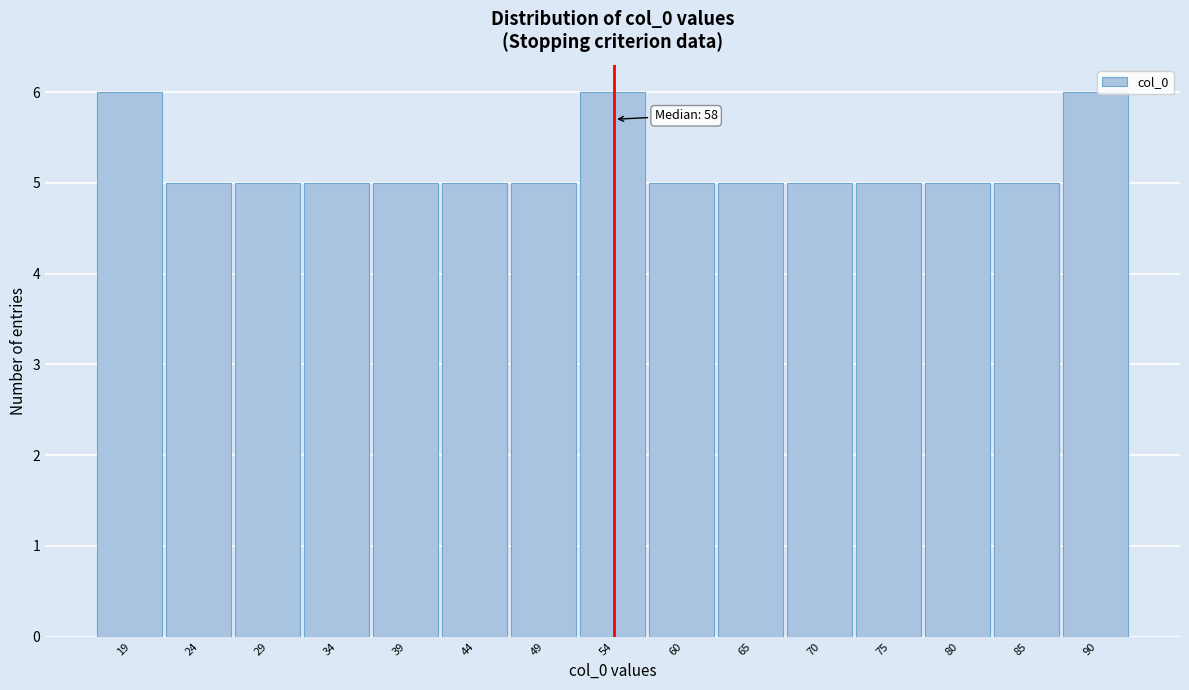

Reading left to right, transcribe all the data shown in this chart.

6	5	5	5	5	5	5	6	5	5	5	5	5	5	6